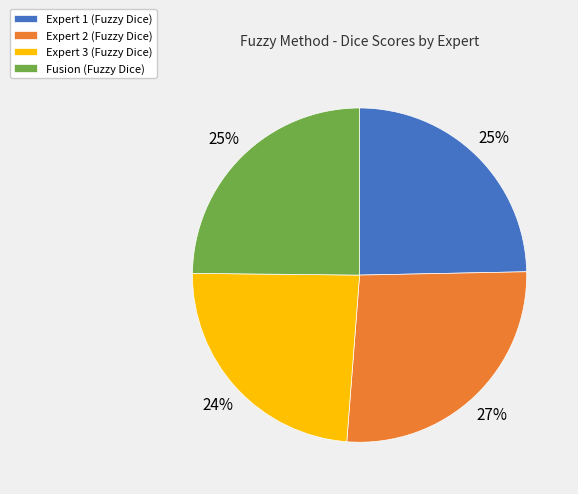

Is there a majority slice in this chart?

No